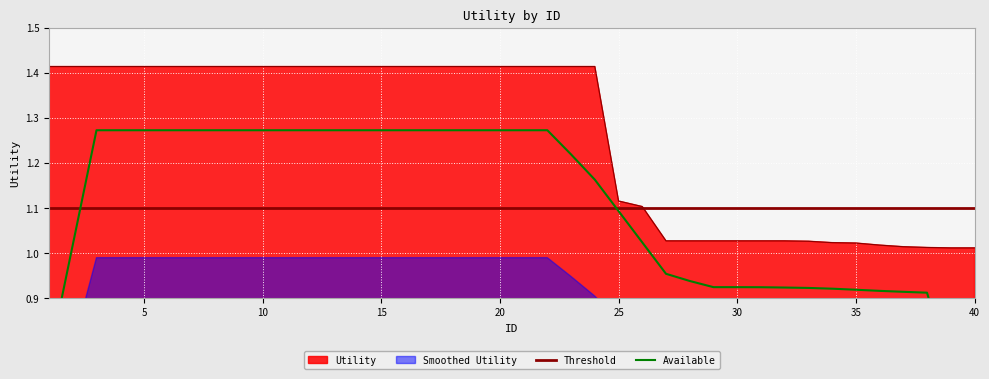

What value does the data have at 37?

1.0